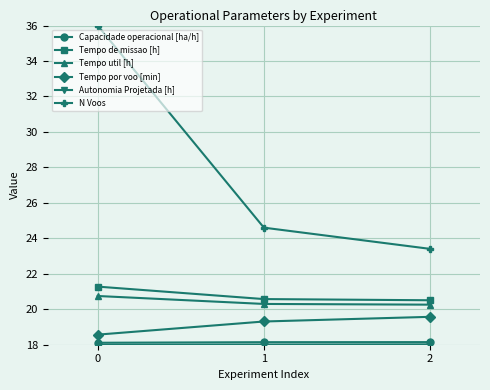

Which series has the largest total across all categories?

N Voos